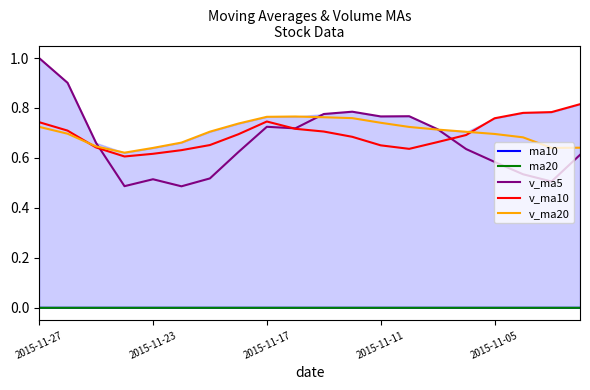

What is the value of the v_ma10 point at the 12th from the left?

0.7